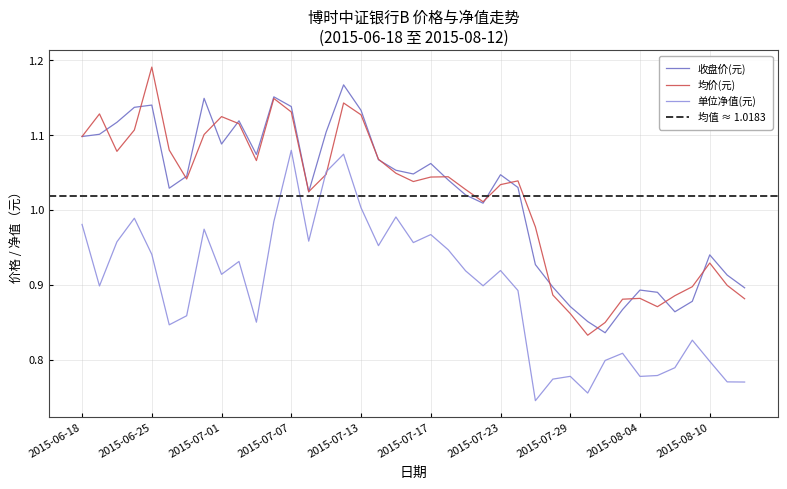

True or false: 单位净值(元) has more than 2 interior local peaks.

True